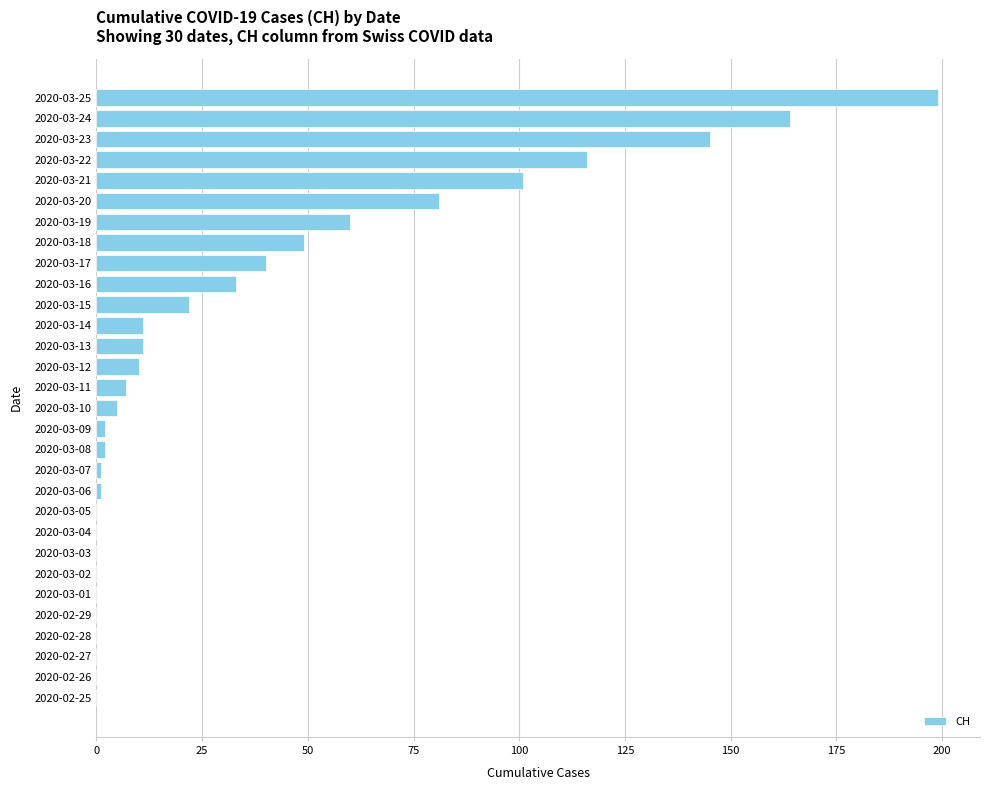

Which label corresponds to the largest value in the chart?

2020-03-25